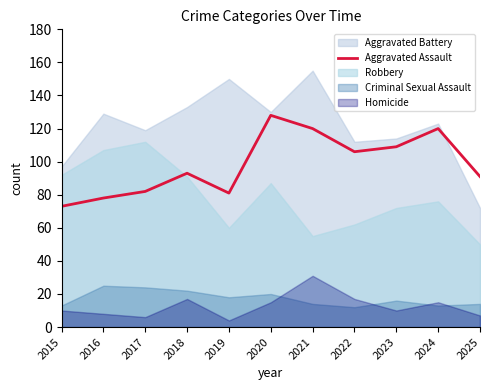

Reading right to left, extract all data points from this chart.

2025=91	2024=120	2023=109	2022=106	2021=120	2020=128	2019=81	2018=93	2017=82	2016=78	2015=73